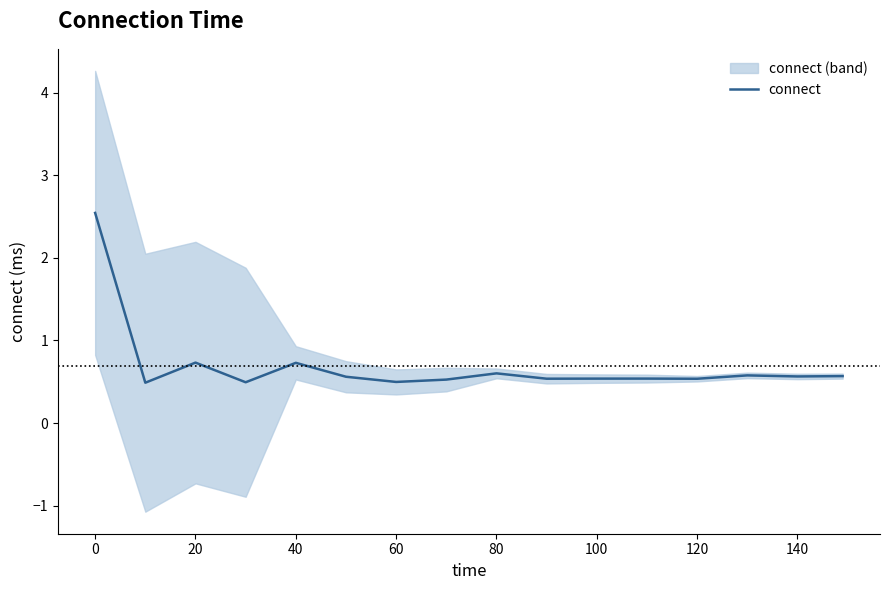

Is it true that connect equals 2.5 at 0?

True